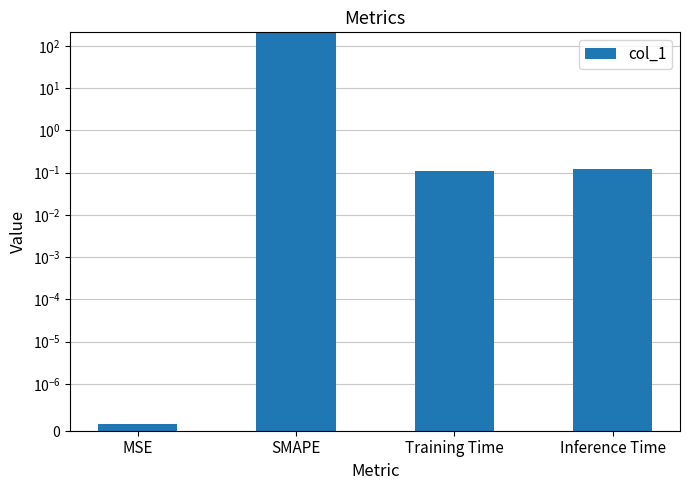

What is the difference between the maximum and second lowest values?

199.9